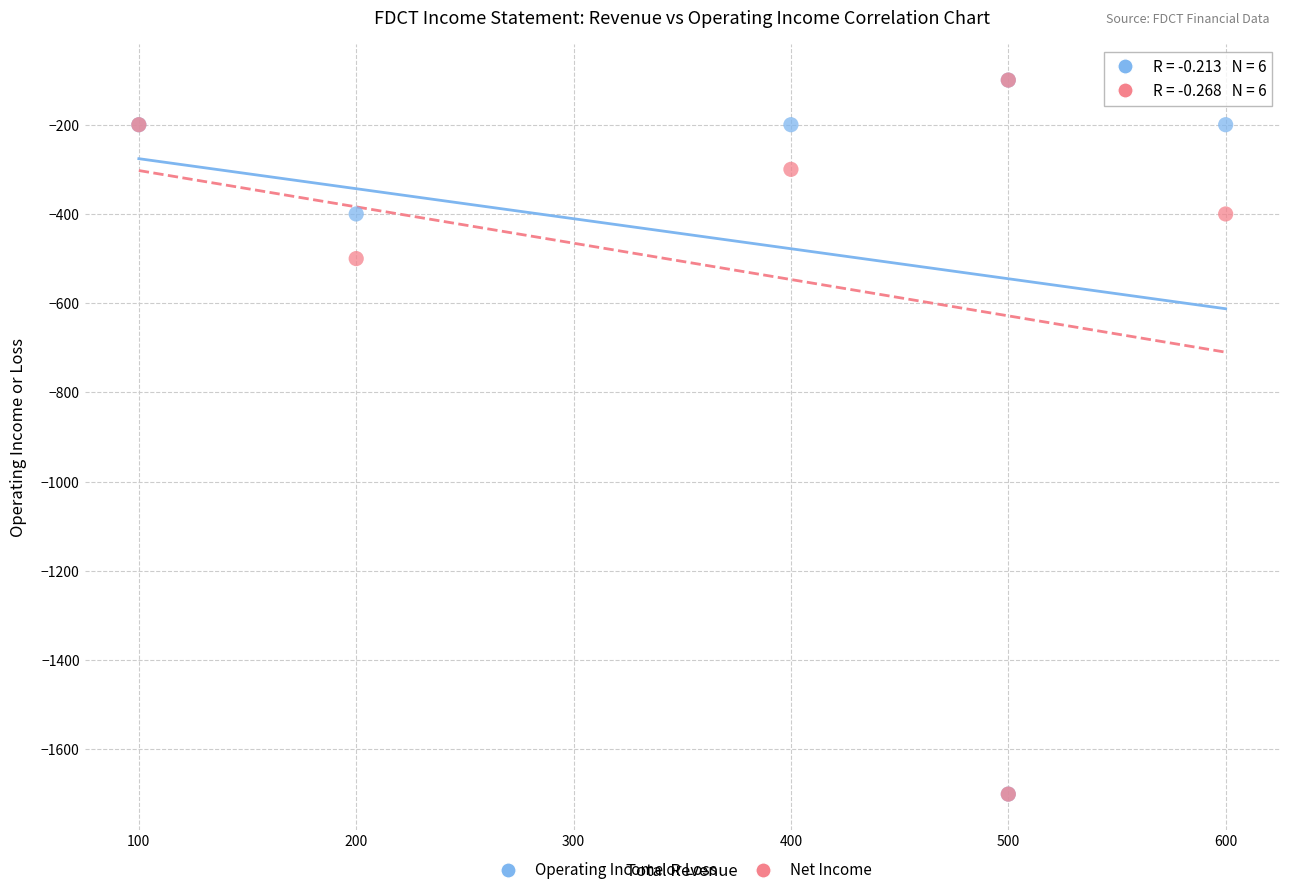

Across all series, what Y value is closest to -900?

-500